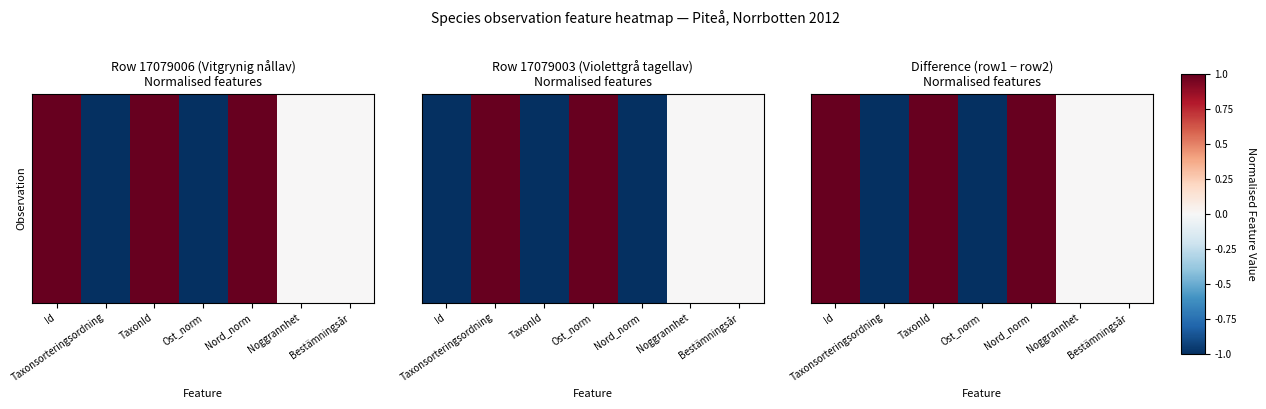

How many categories are shown in the chart?

7